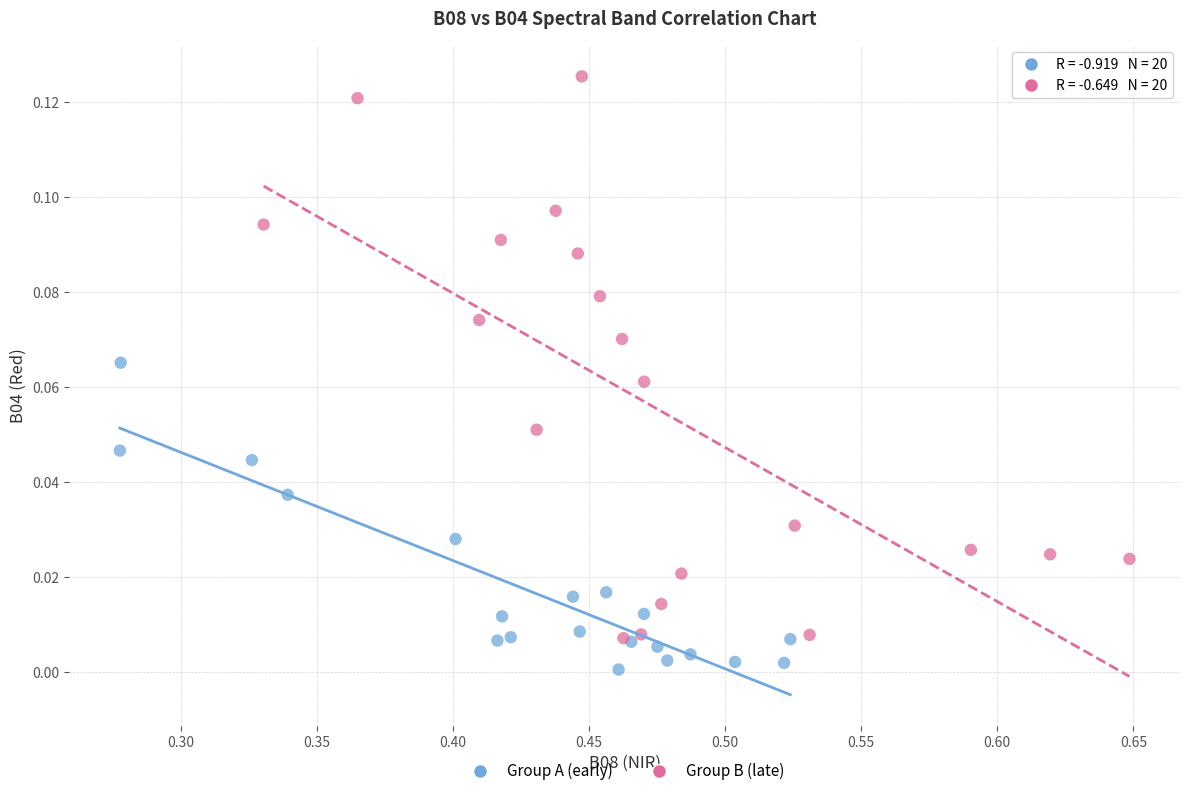

Which series reaches the maximum Y coordinate?

Group B (late)